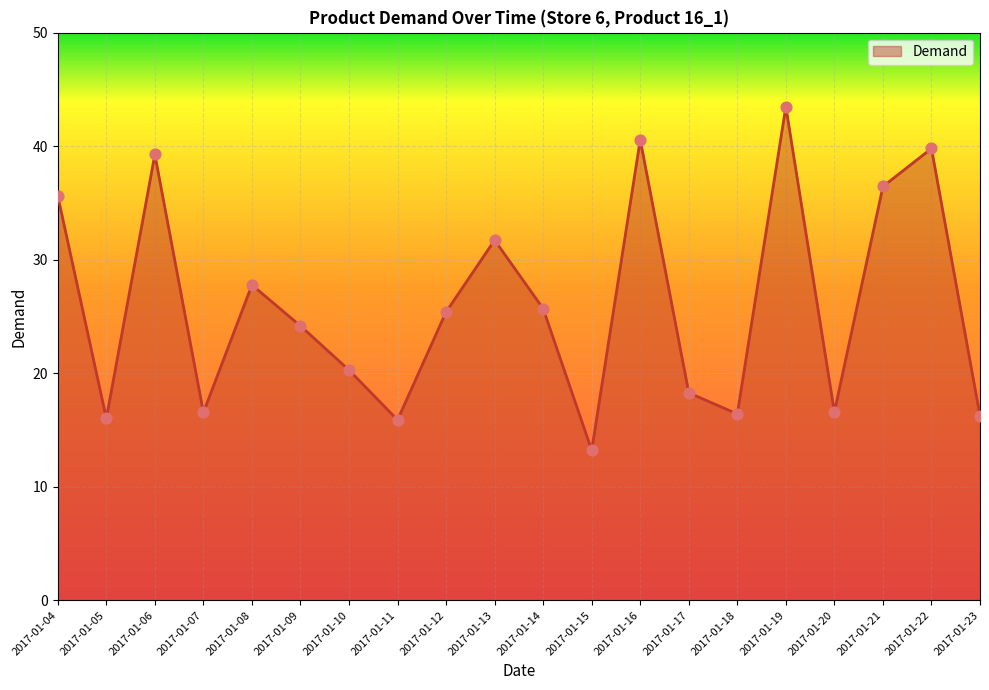

Which has a higher value, 2017-01-10 or 2017-01-08?

2017-01-08